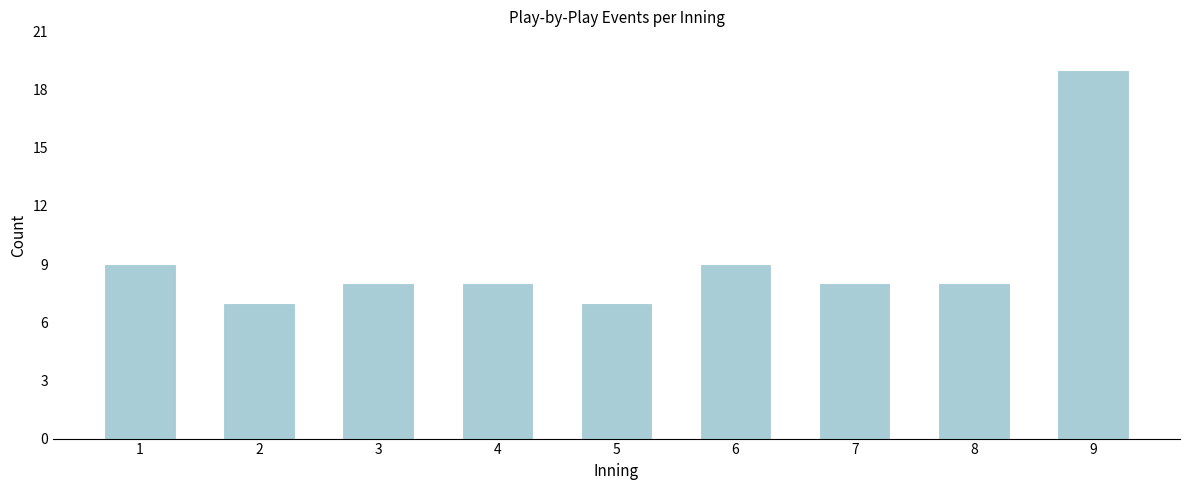

Reading left to right, list all the values displayed in this chart.

1=9	2=7	3=8	4=8	5=7	6=9	7=8	8=8	9=19